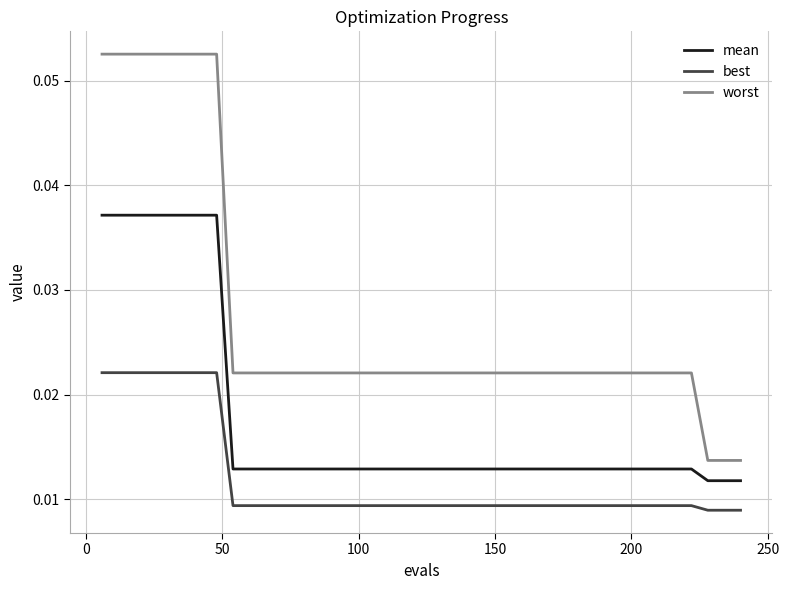

True or false: mean and best cross at least once.

False